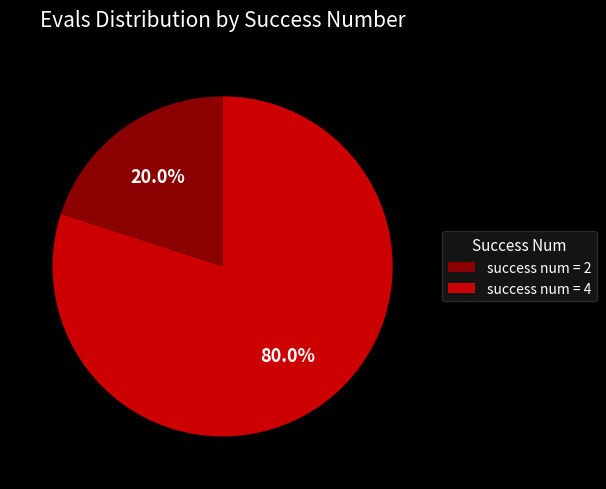

What is the ratio of the value at success num = 4 to the value at success num = 2?

4.0